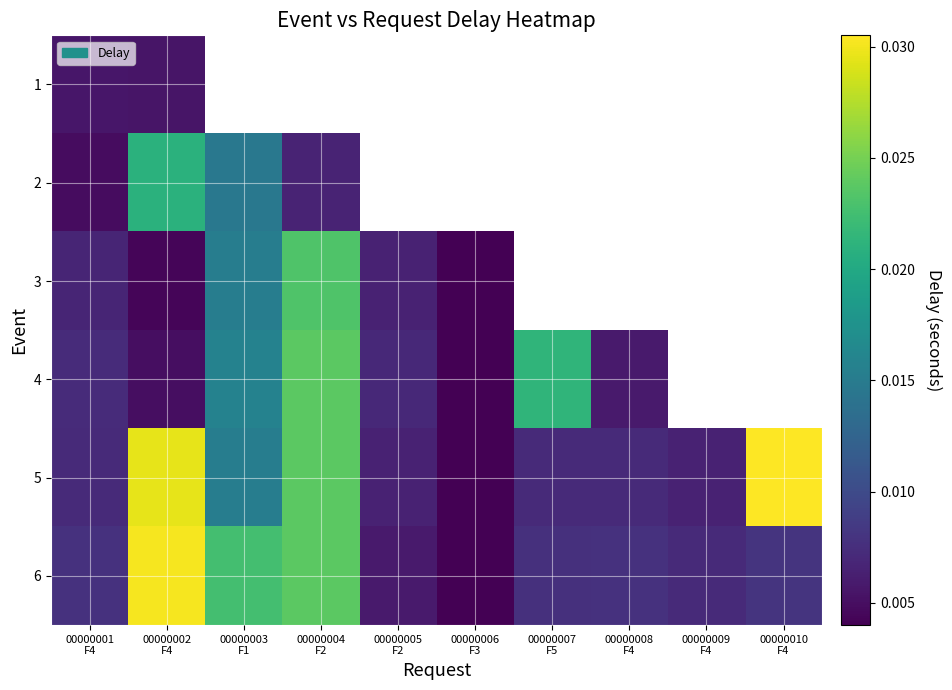

Is the value of 1 at 00000002 F4 greater than the value of 2 at 00000009 F4?

No